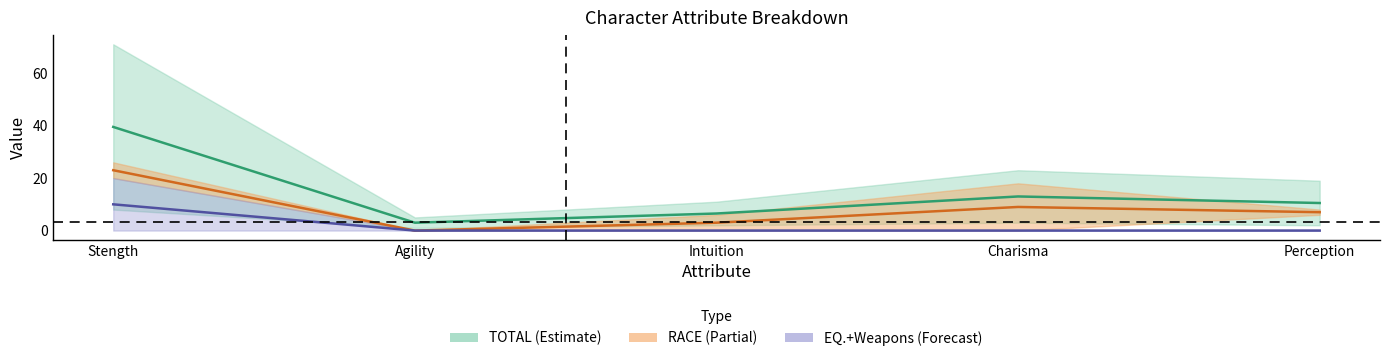

What is the difference between the second highest and minimum values in the TOTAL (mid) series?

10.0